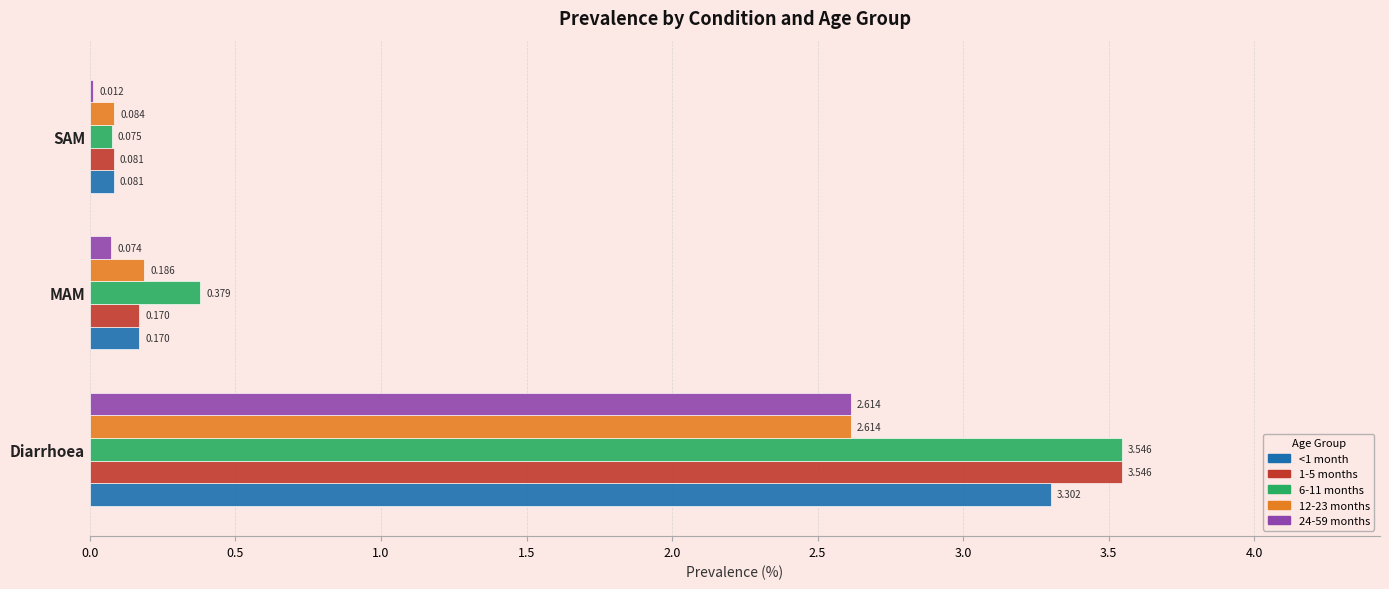

Is the value of 12-23 months at MAM greater than the value of 24-59 months at MAM?

Yes